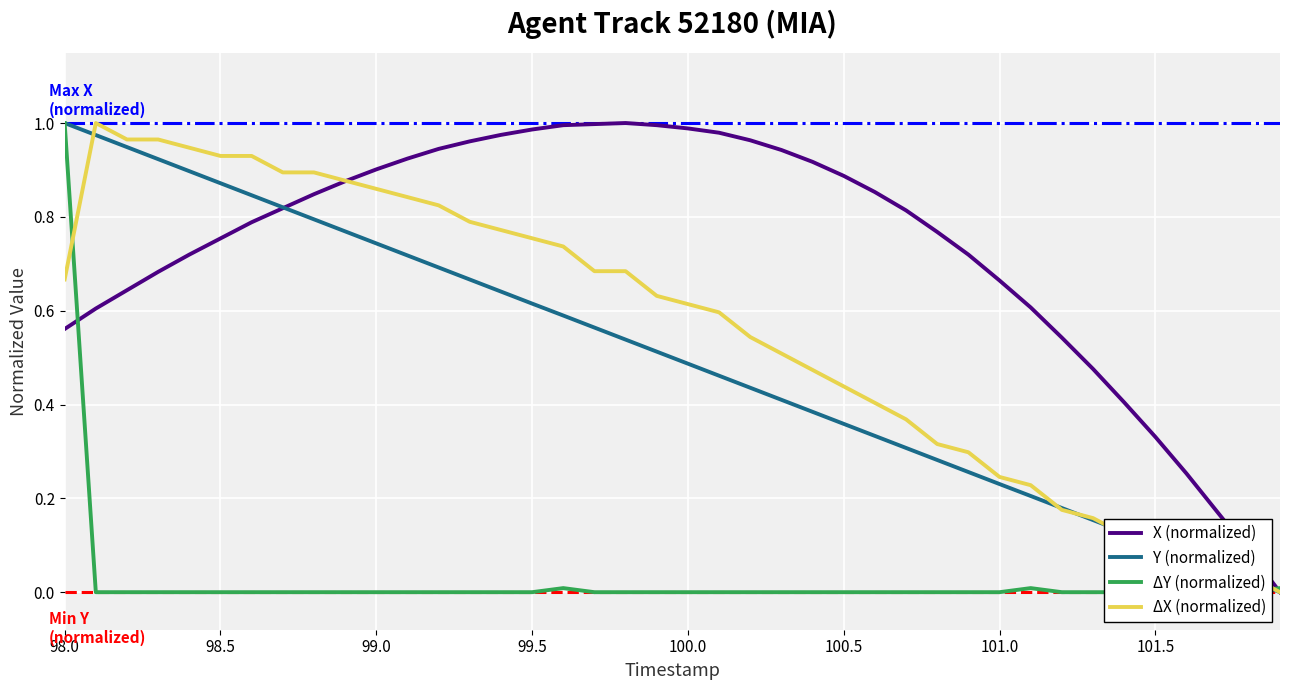

At which label does Y (normalized) reach its peak?

98.0